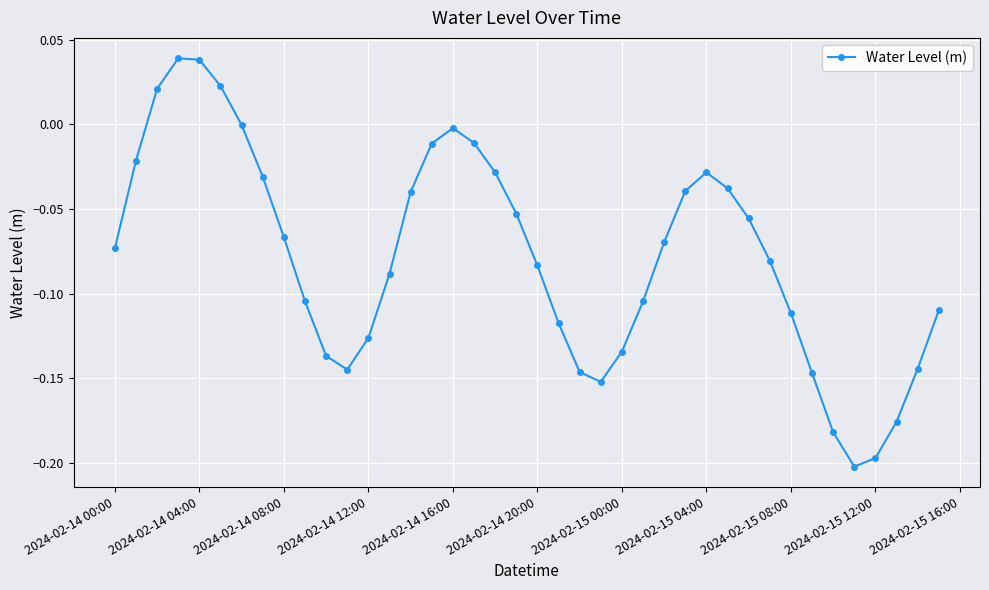

What is the sum of all values?

-3.1